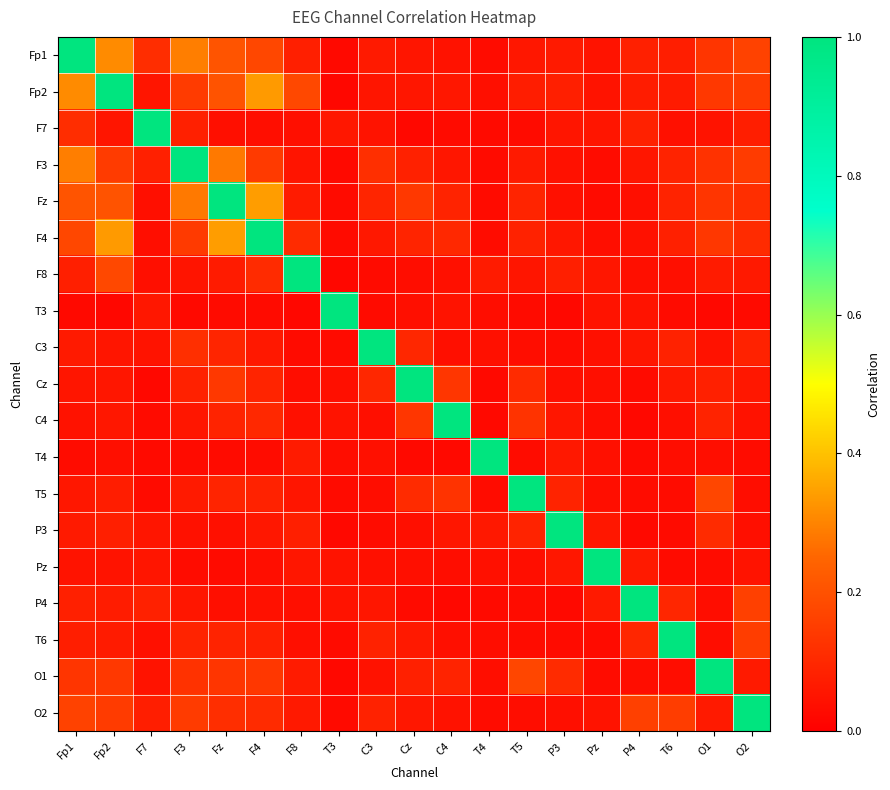

Count the number of data series in this chart.

19